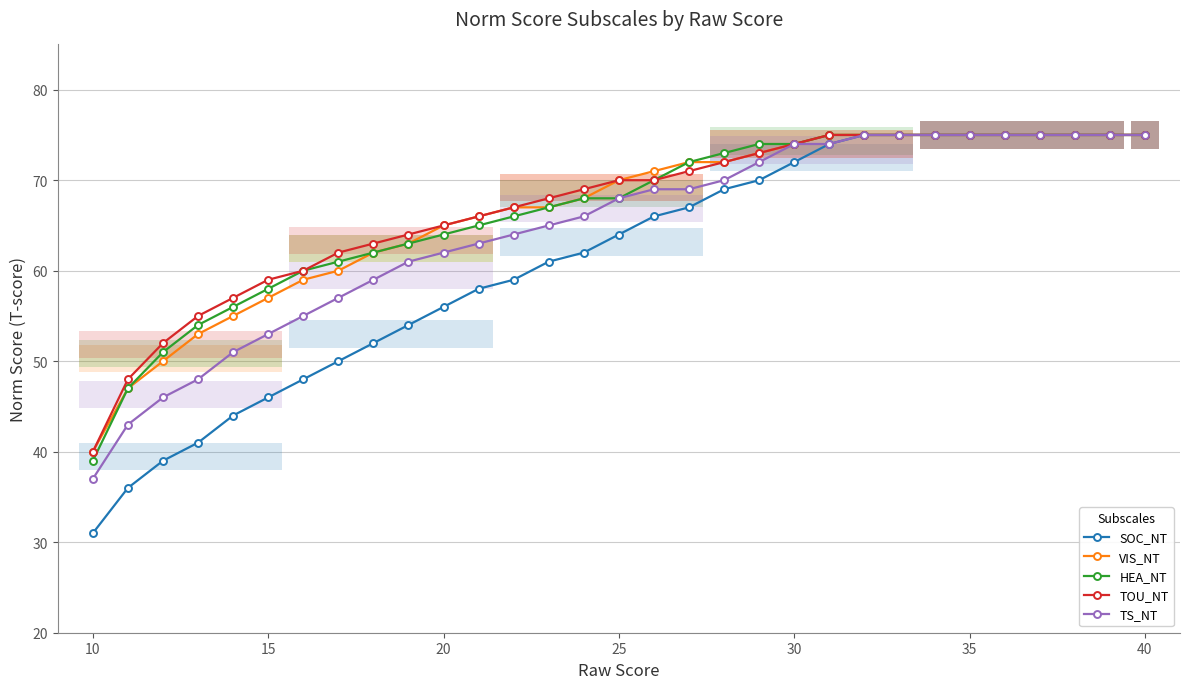

Rank the series by their maximum value, from highest to lowest.

SOC_NT, VIS_NT, HEA_NT, TOU_NT, TS_NT